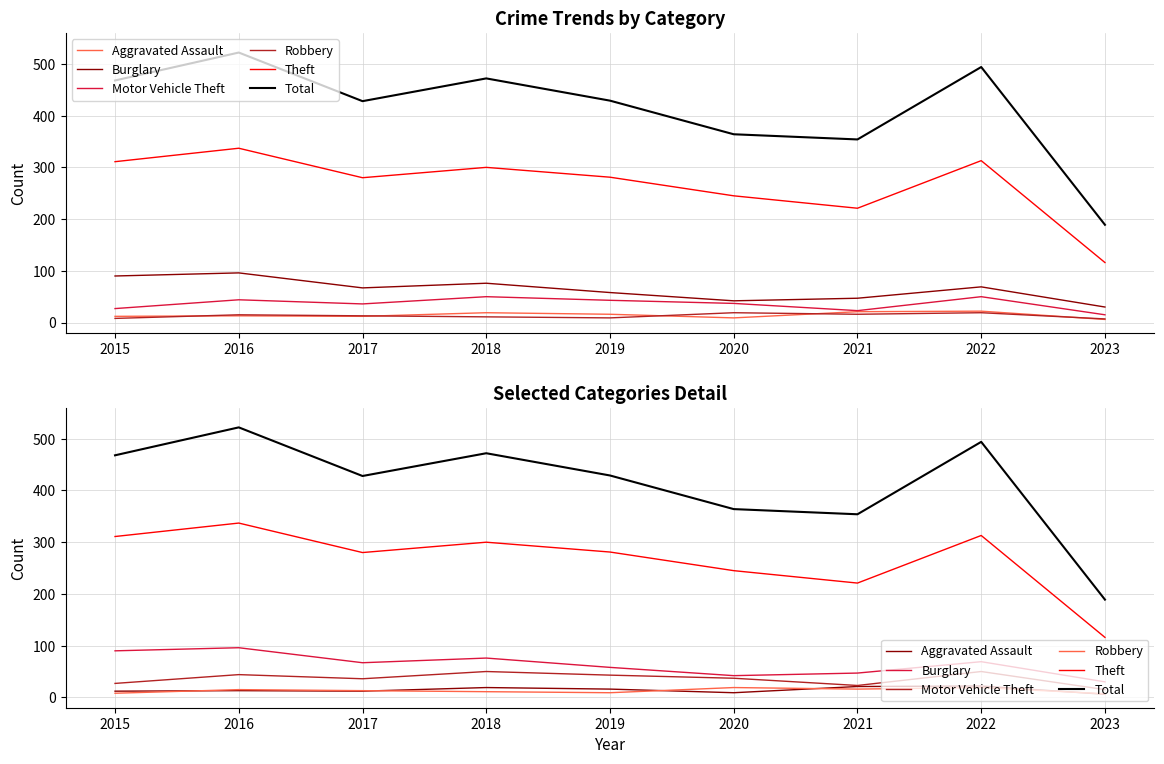

Which label corresponds to the smallest value in the chart?

2023